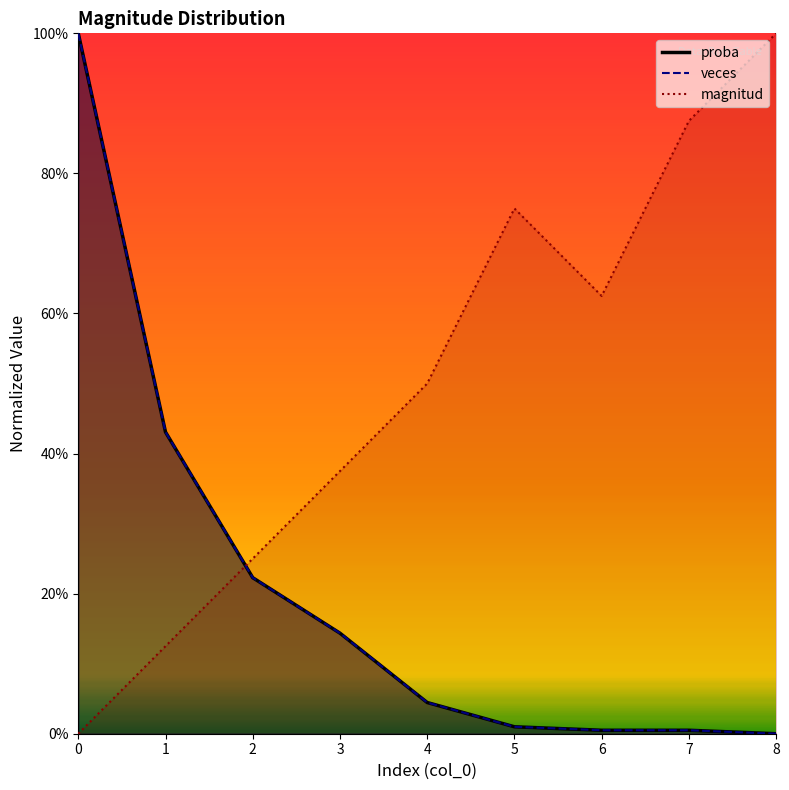

Which label corresponds to the largest value in the chart?

8